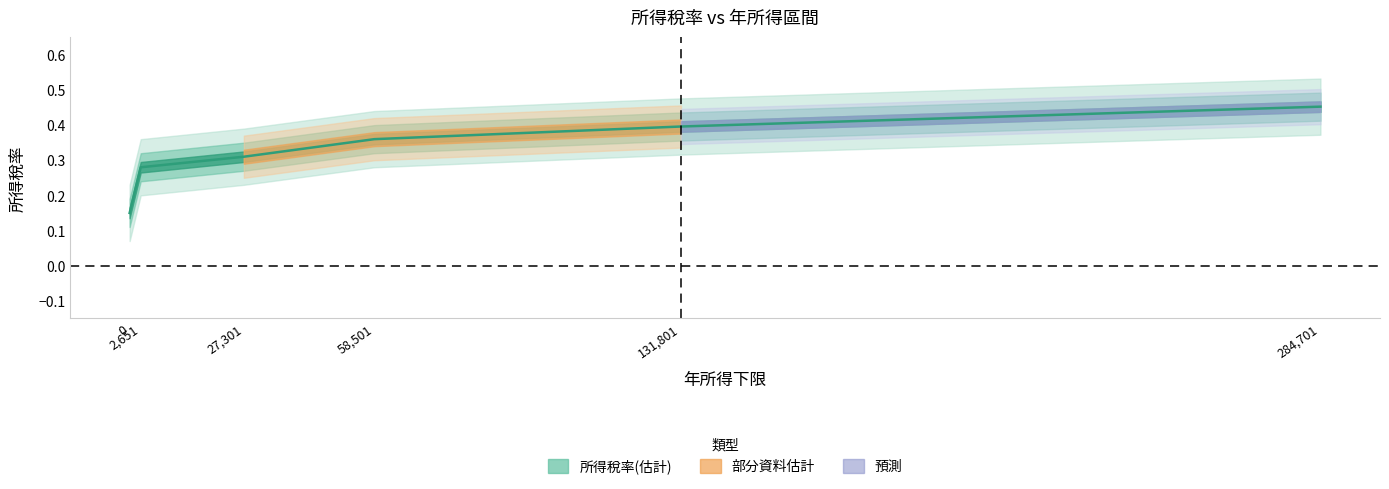

The value at 284701 is 0.3. True or false?

False